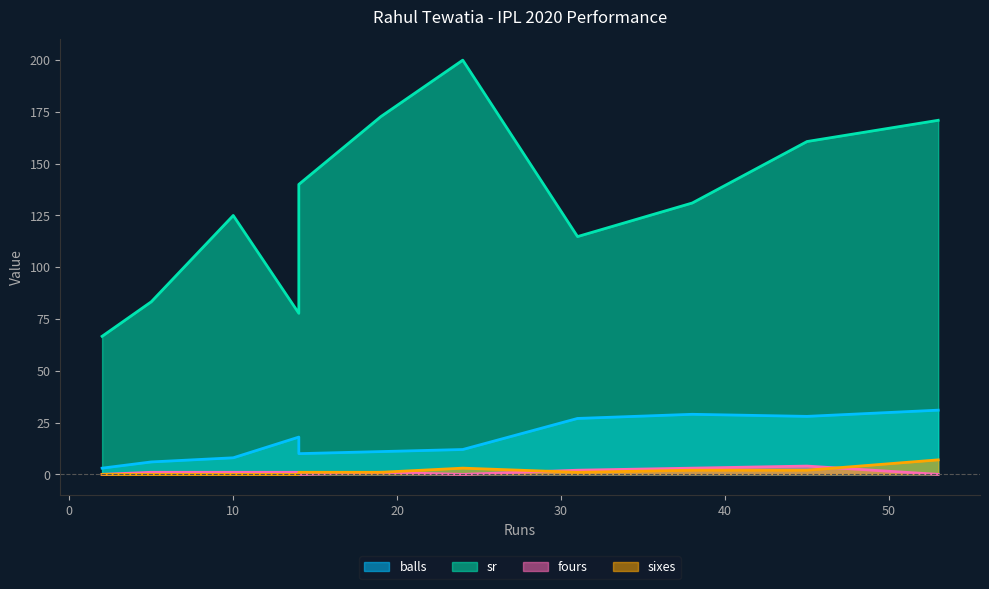

What is the sum of the fours values at 14 and 5?

2.0